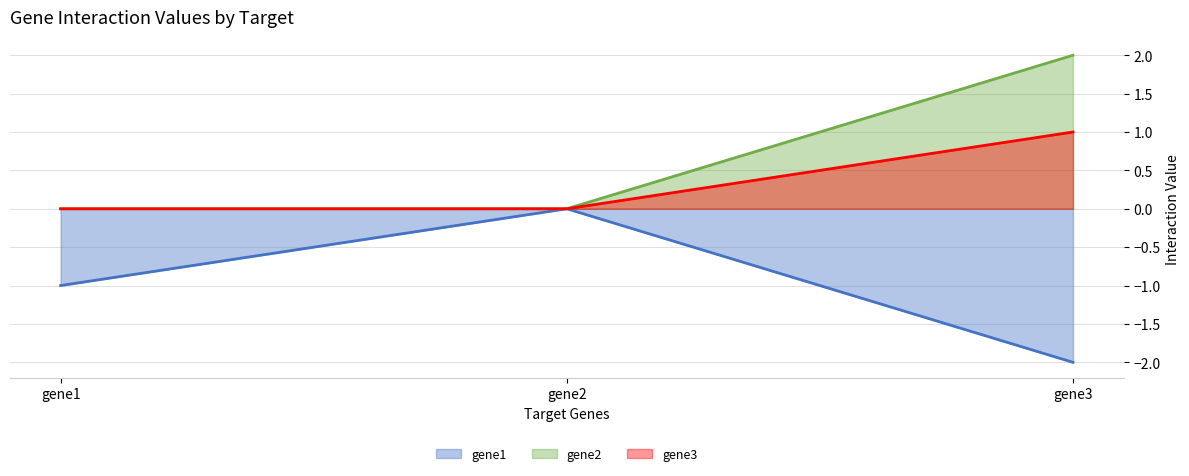

How many data points does each series have?

3